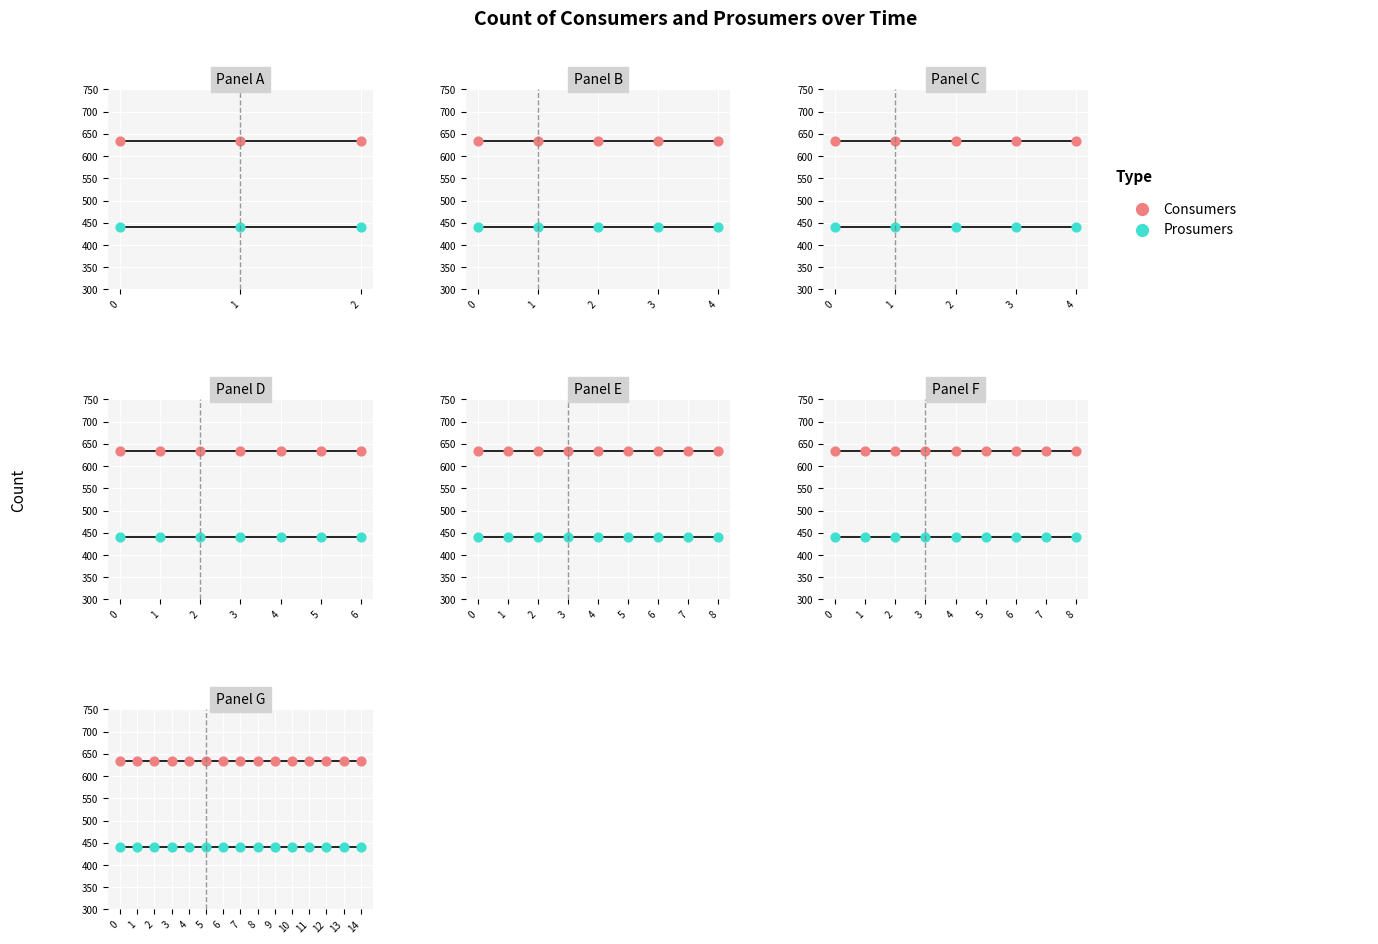

What are all the series names shown in the legend?

Consumers, Prosumers